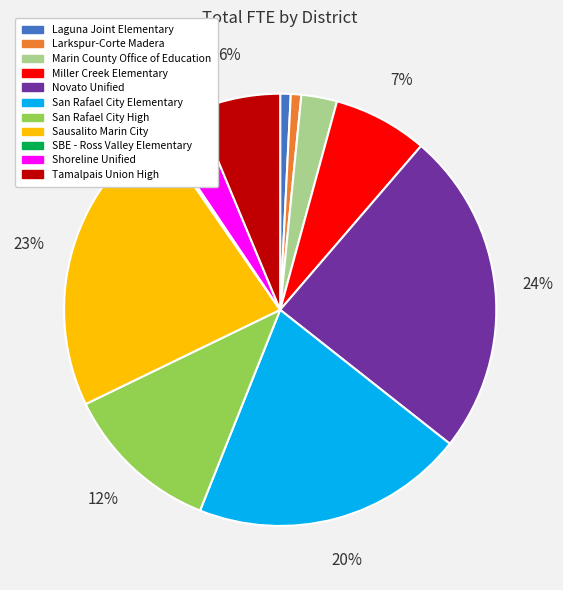

Does Shoreline Unified represent more than half of the total?

No